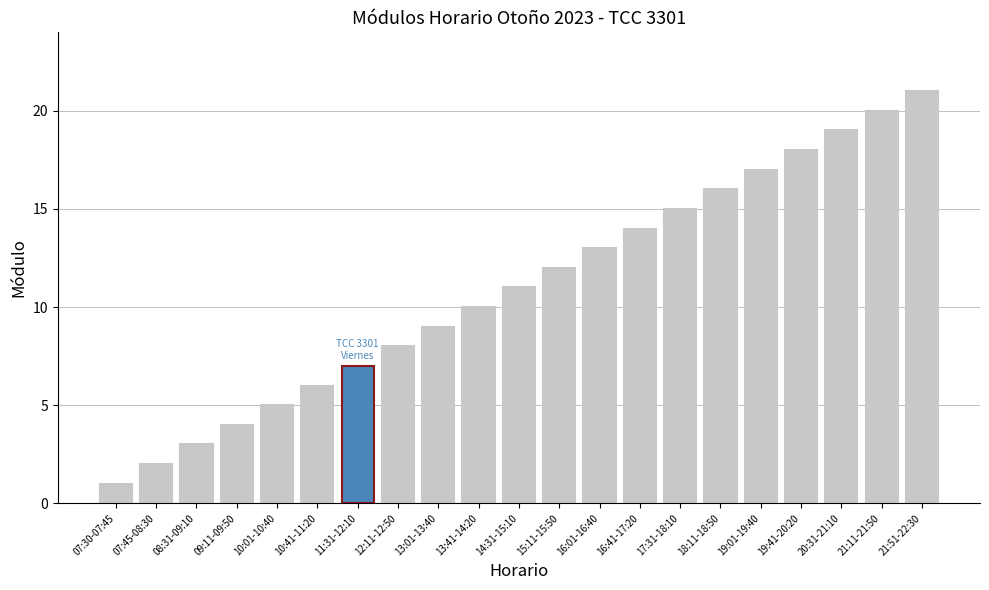

What is the change in value from 07:30-07:45 to 07:45-08:30?

+1